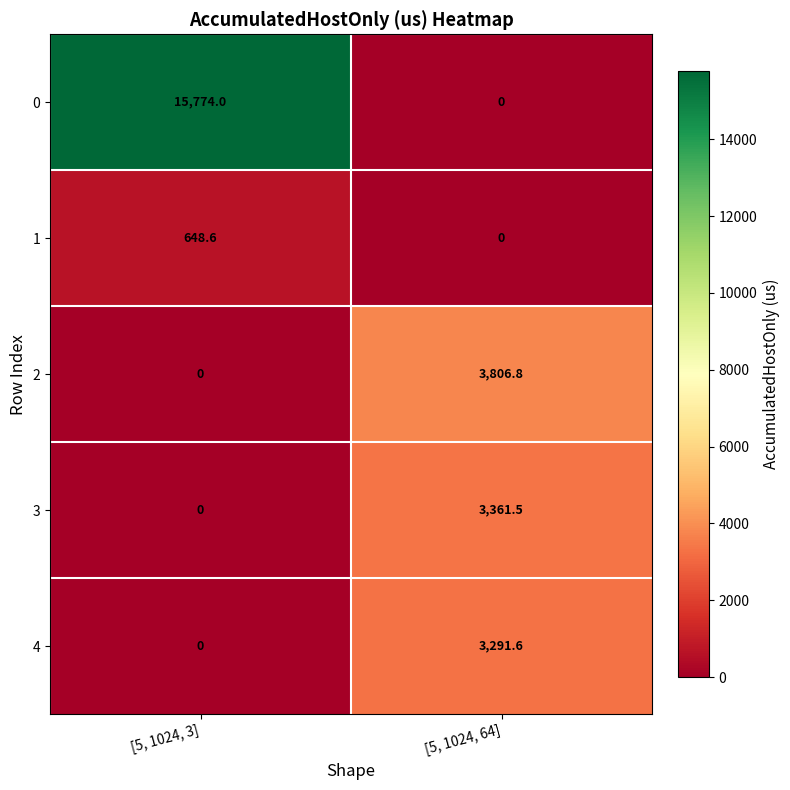

Is it true that 2 equals 3806.8 at [5, 1024, 64]?

True